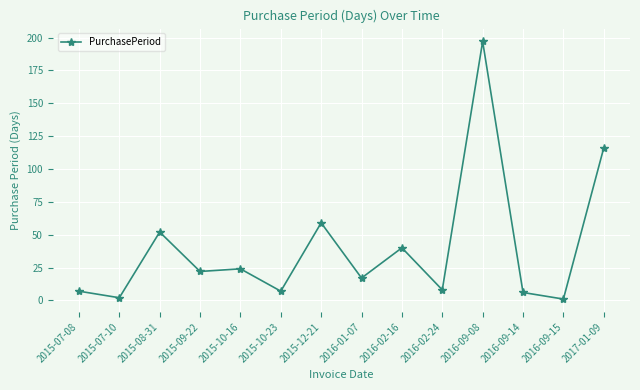

Where is the data nearest to the value 99?

2017-01-09